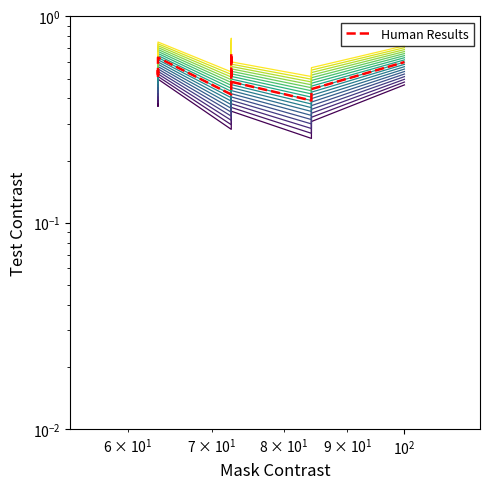

Is this an area chart (filled region under the line)?

No